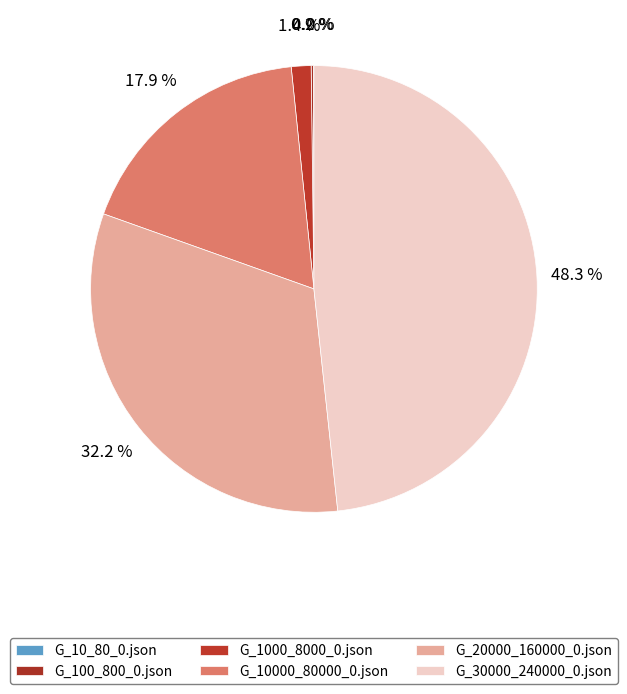

Which category has the smallest portion of the pie?

G_10_80_0.json